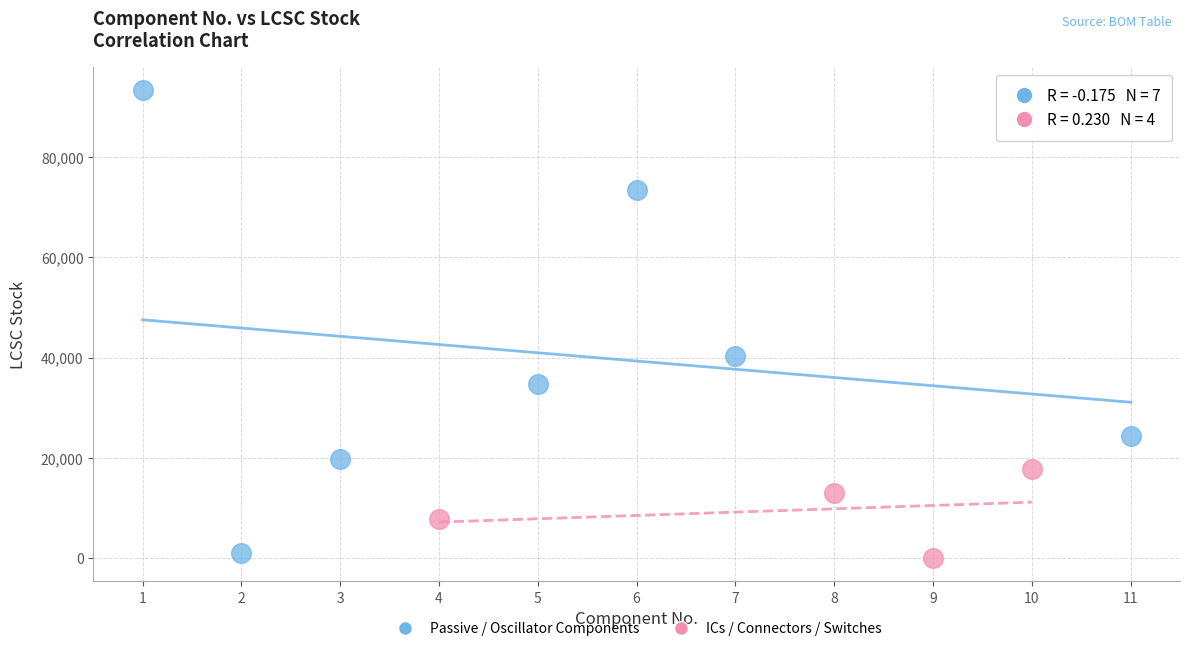

Which series has the largest Y range (max minus min)?

Passive / Oscillator Components